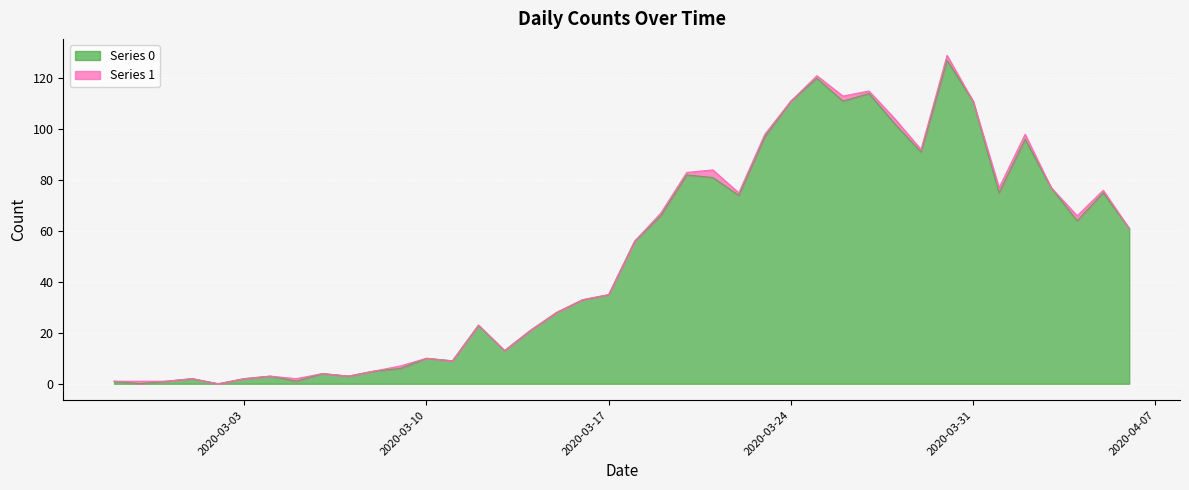

The chart shows a value of 2 at 2020-03-07. True or false?

False